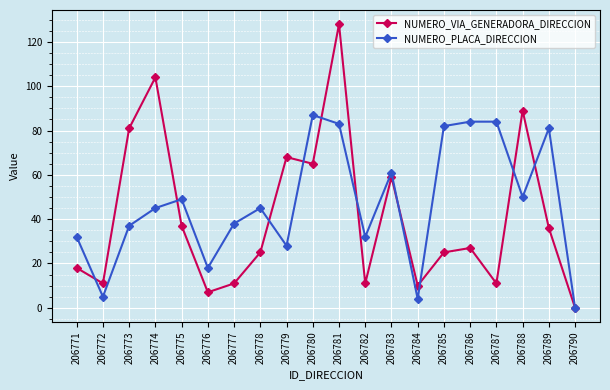

What is the value of the NUMERO_VIA_GENERADORA_DIRECCION point at the 3rd from the left?

81